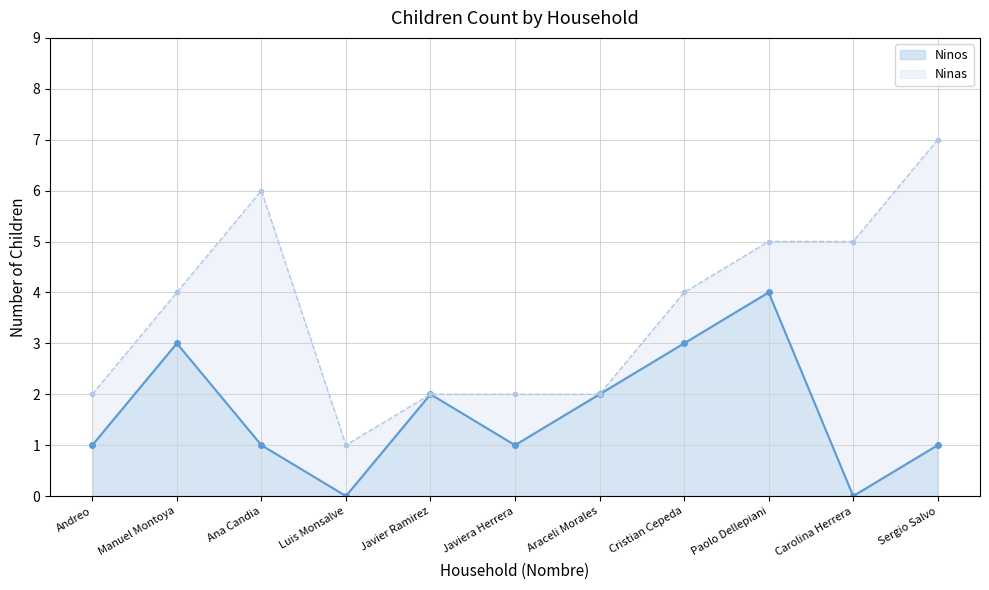

The Ninos series shows 1 at Araceli Morales. True or false?

False